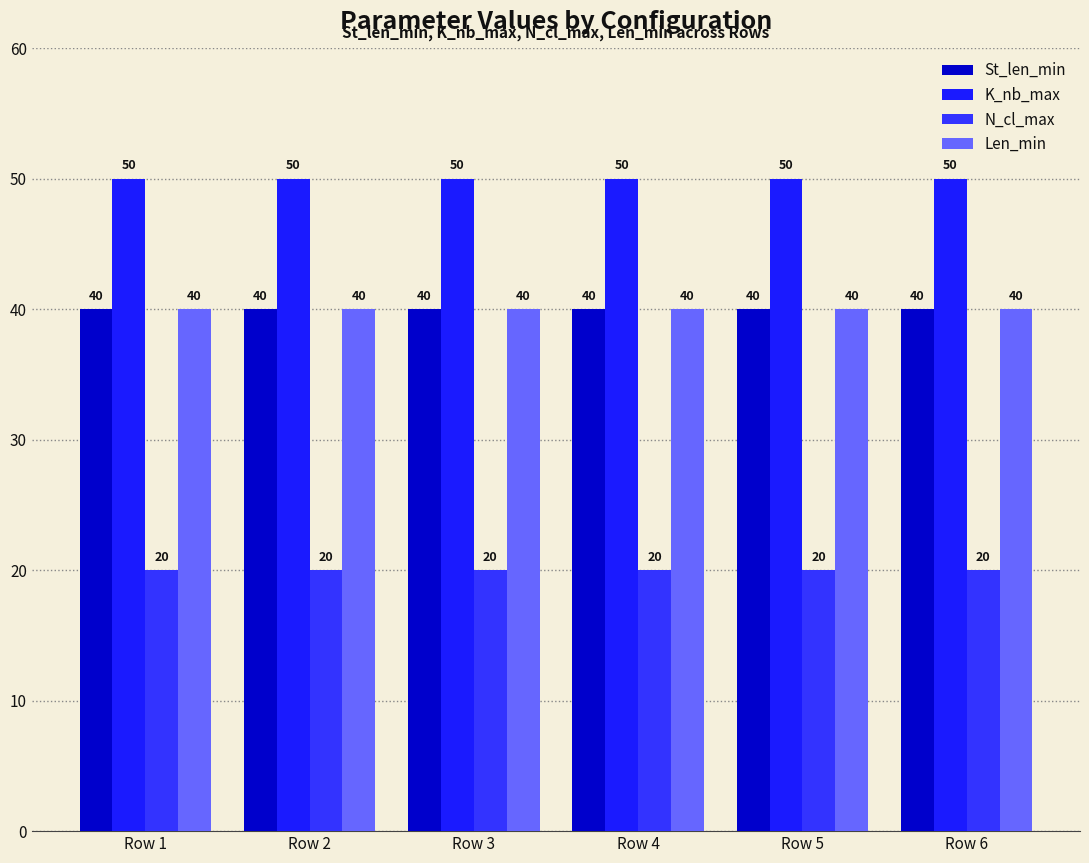

Which category has the highest value across all series?

Row 1